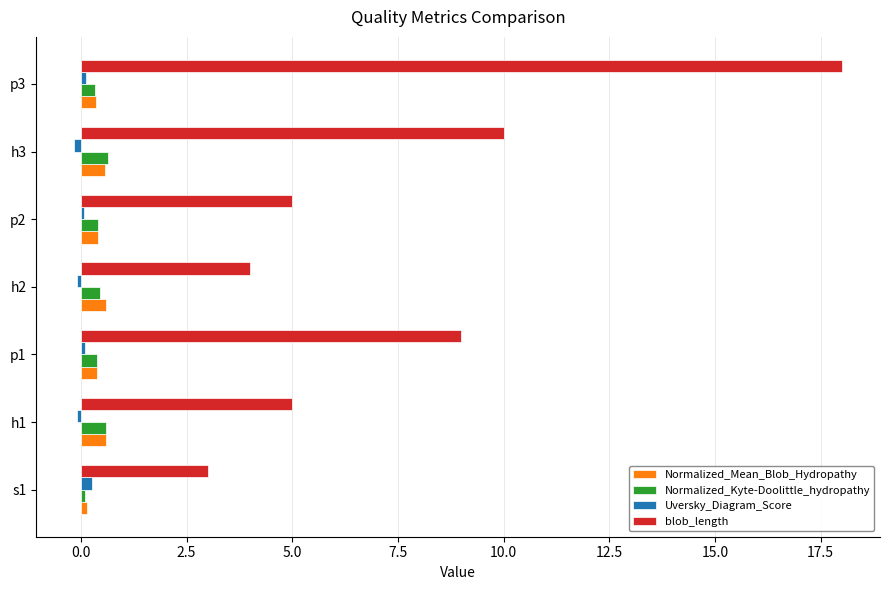

At which category is the sum across all series the highest?

p3